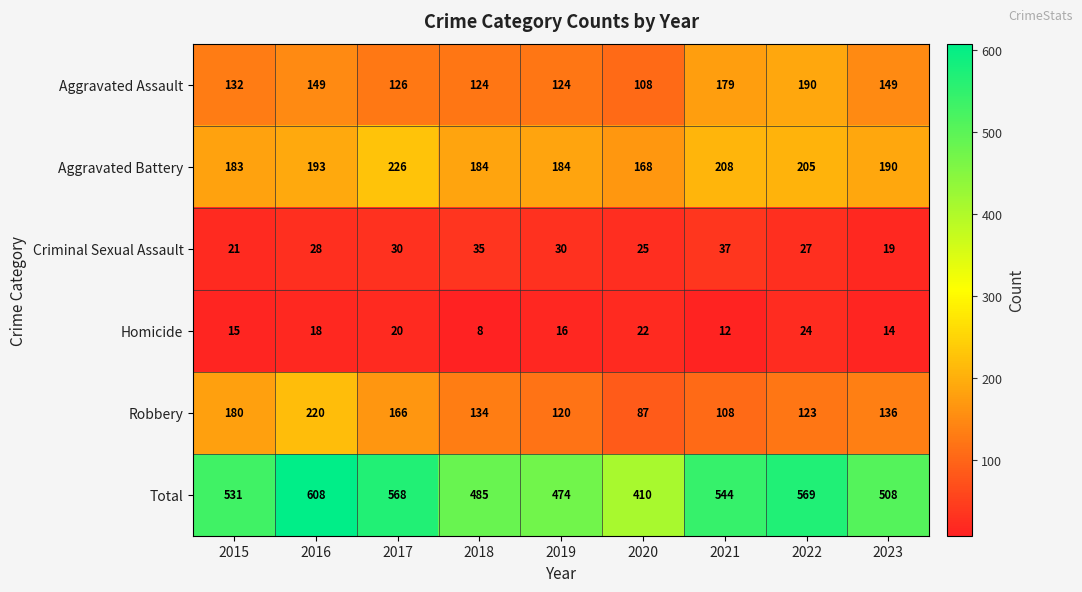

What is the total value across all series at 2022?

1138